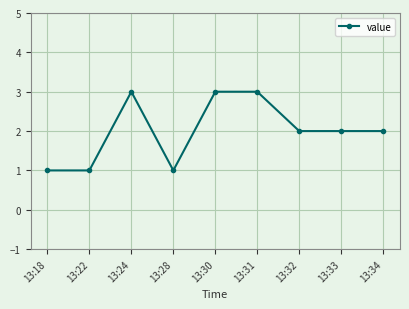

What is the change in value from 13:28 to 13:31?

+2